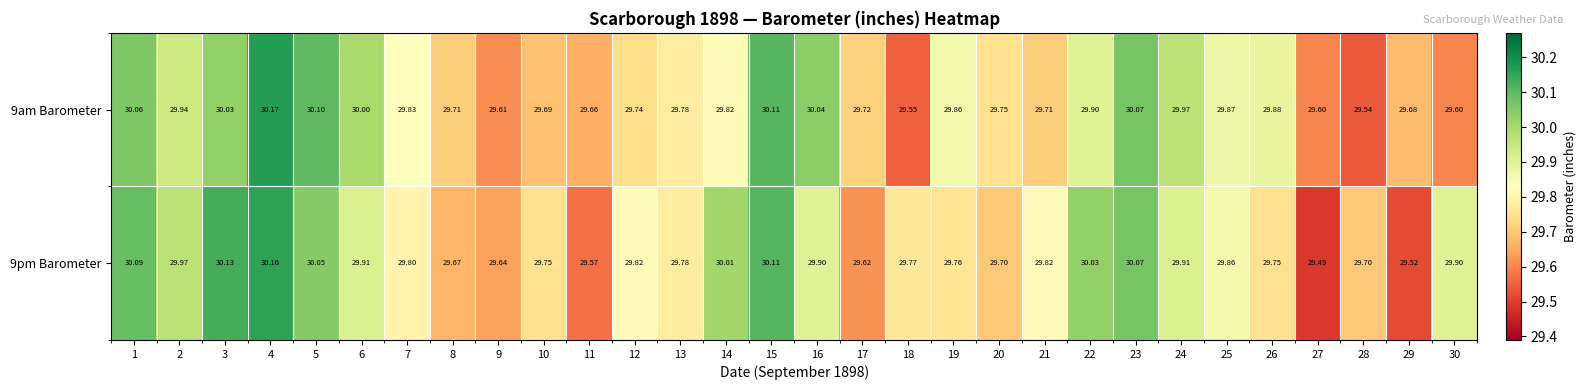

Is the value of 9am Barometer at 29 greater than the value of 9pm Barometer at 1?

No